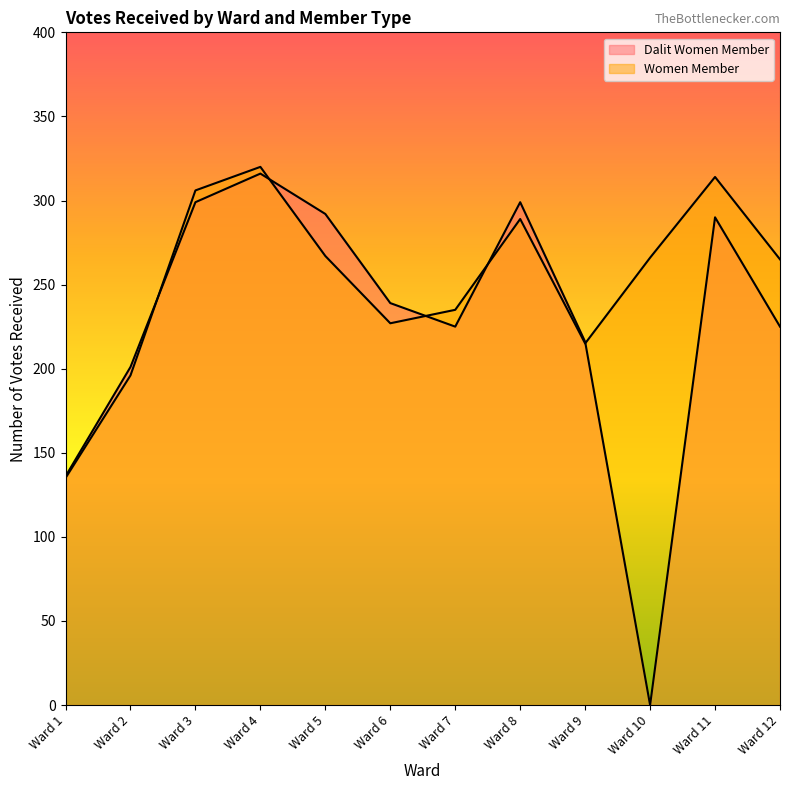

Reading right to left, extract all data points from this chart.

Dalit Women Member: Ward 12=225	Ward 11=290	Ward 10=0	Ward 9=216	Ward 8=299	Ward 7=225	Ward 6=239	Ward 5=292	Ward 4=316	Ward 3=299	Ward 2=201	Ward 1=136
Women Member: Ward 12=265	Ward 11=314	Ward 10=266	Ward 9=215	Ward 8=289	Ward 7=235	Ward 6=227	Ward 5=267	Ward 4=320	Ward 3=306	Ward 2=196	Ward 1=135